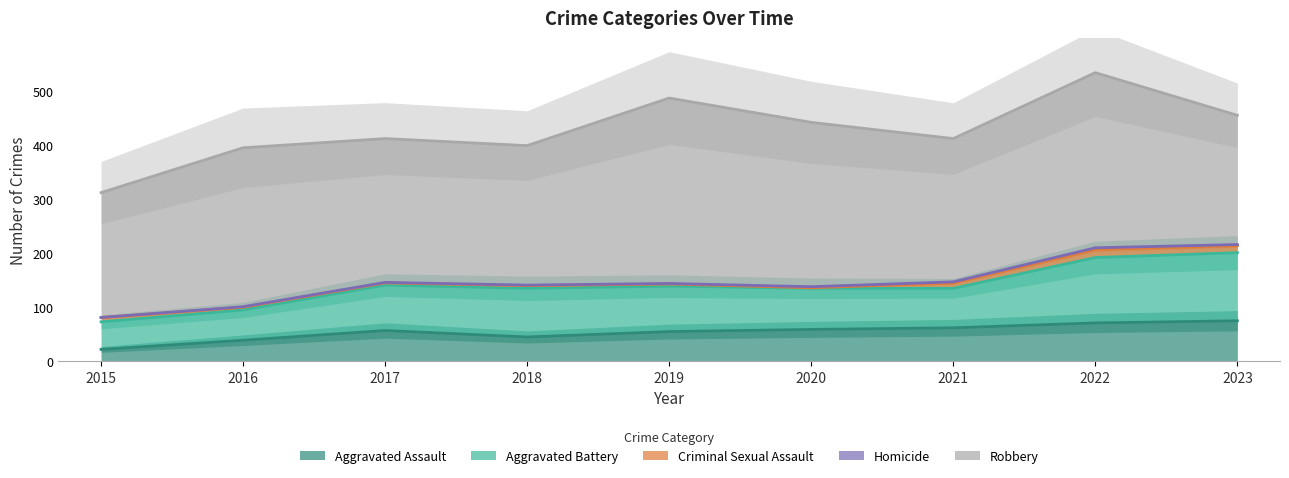

How many interior local peaks does the Aggravated Assault series have?

1